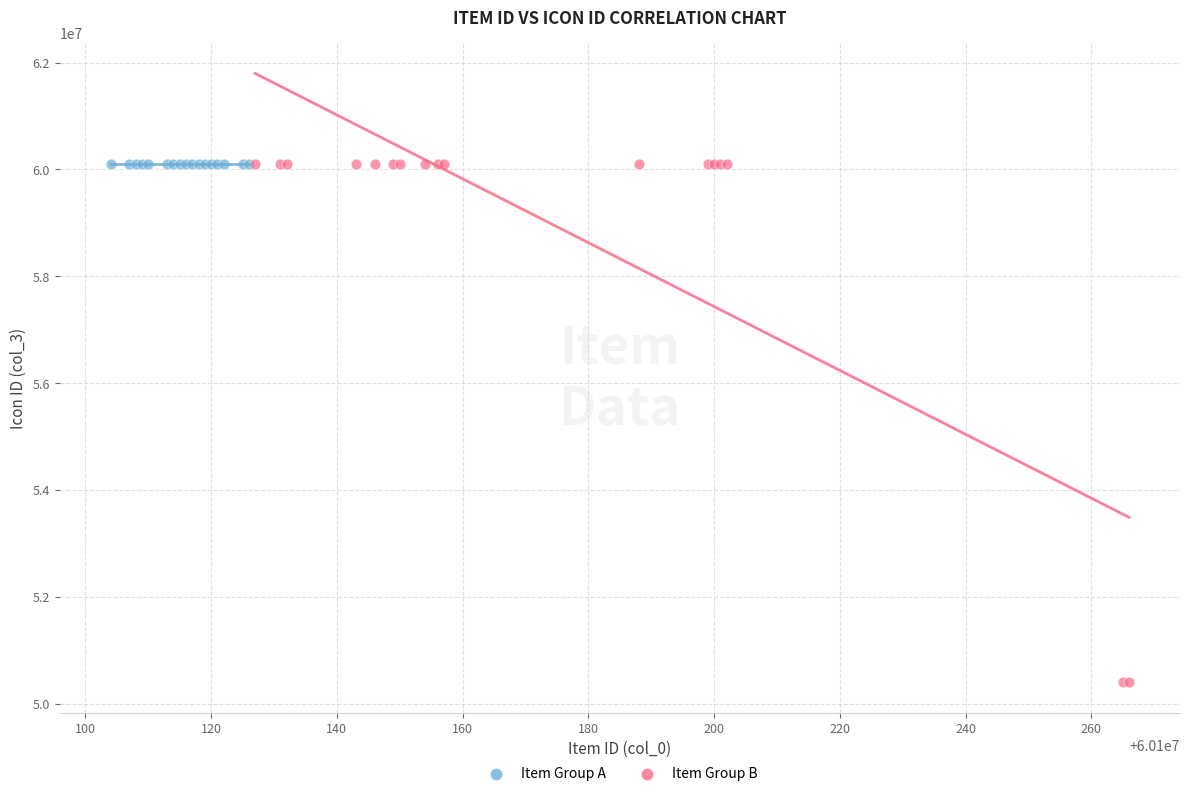

Which series reaches the minimum Y coordinate?

Item Group B